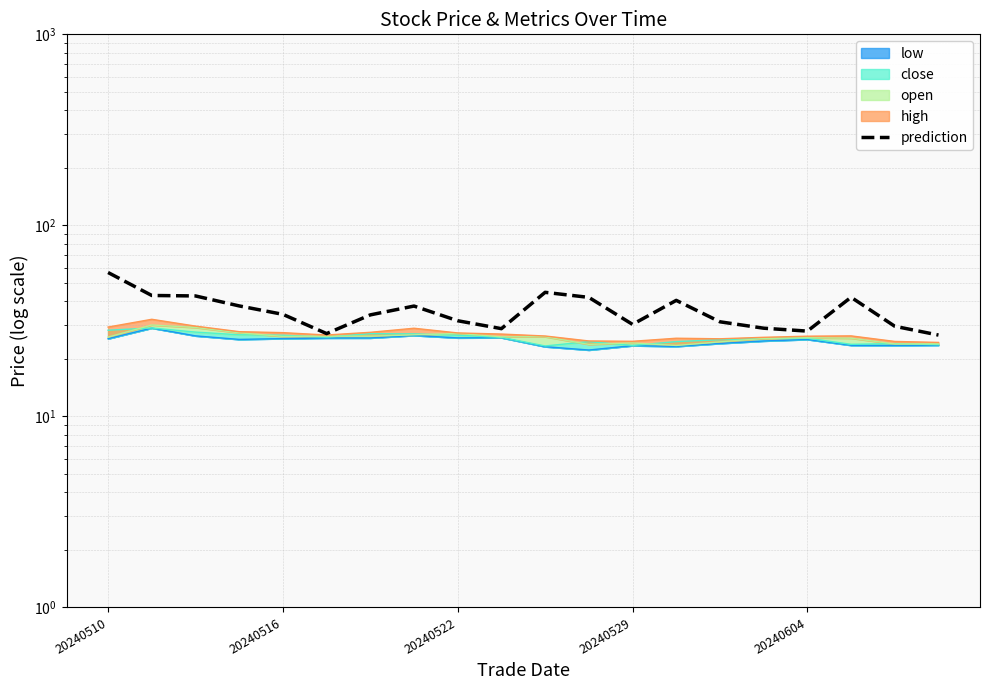

At which category does the data reach its first local valley?

5